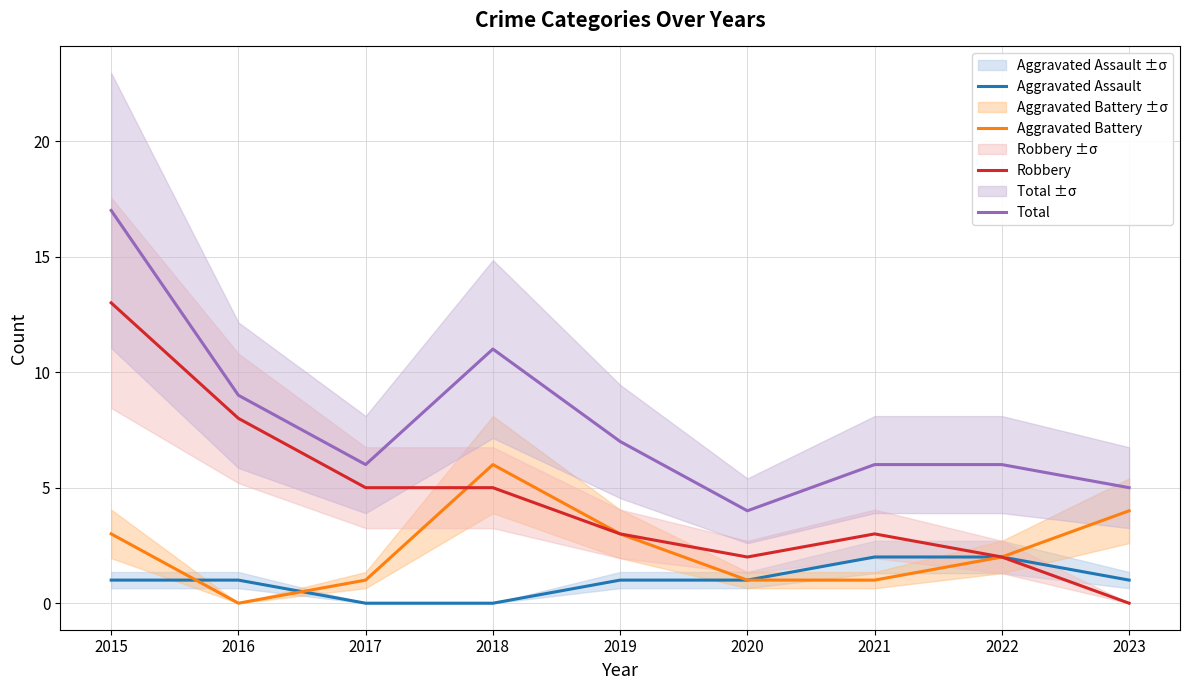

Reading right to left, transcribe all the data shown in this chart.

Aggravated Assault: 1	2	2	1	1	0	0	1	1
Aggravated Battery: 4	2	1	1	3	6	1	0	3
Robbery: 0	2	3	2	3	5	5	8	13
Total: 5	6	6	4	7	11	6	9	17